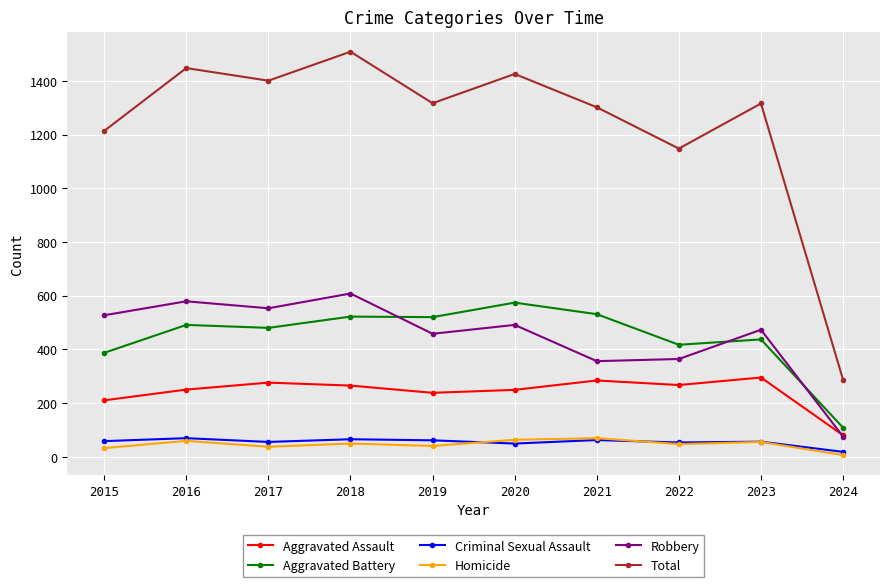

What is the sum of all Aggravated Assault values?

2414